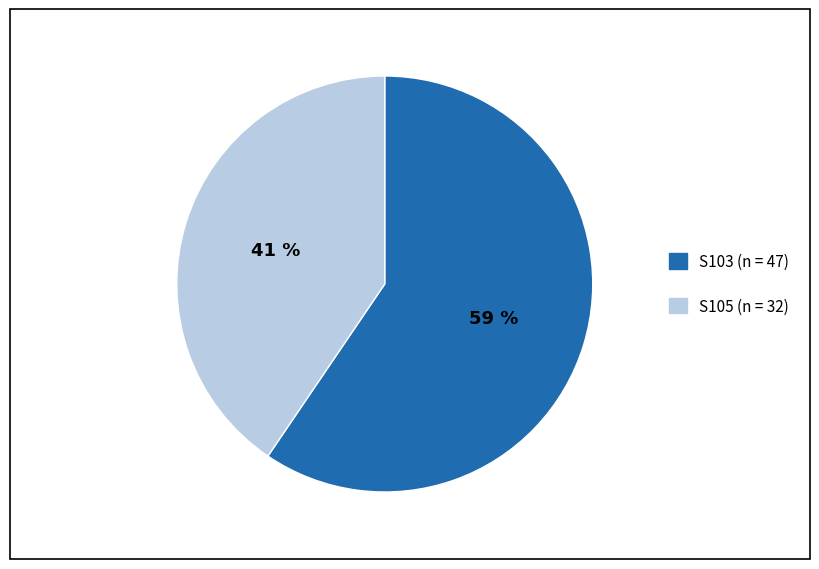

Which slice is the smallest?

S105